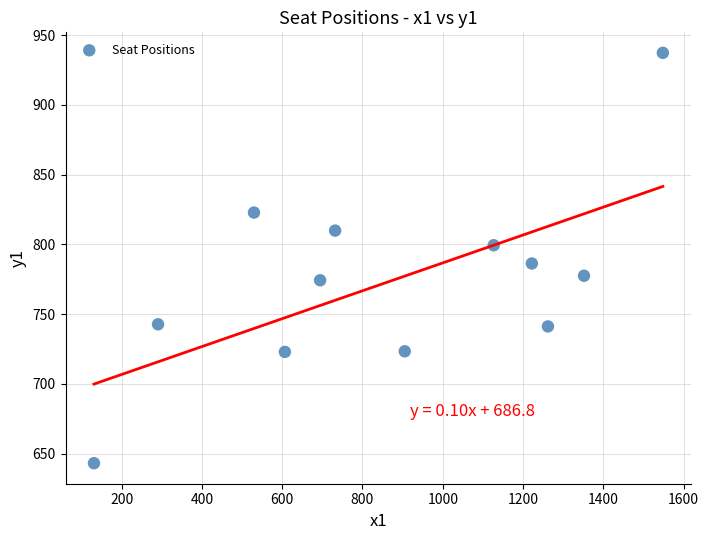

What Y value in the scatter plot is closest to 790?

786.4